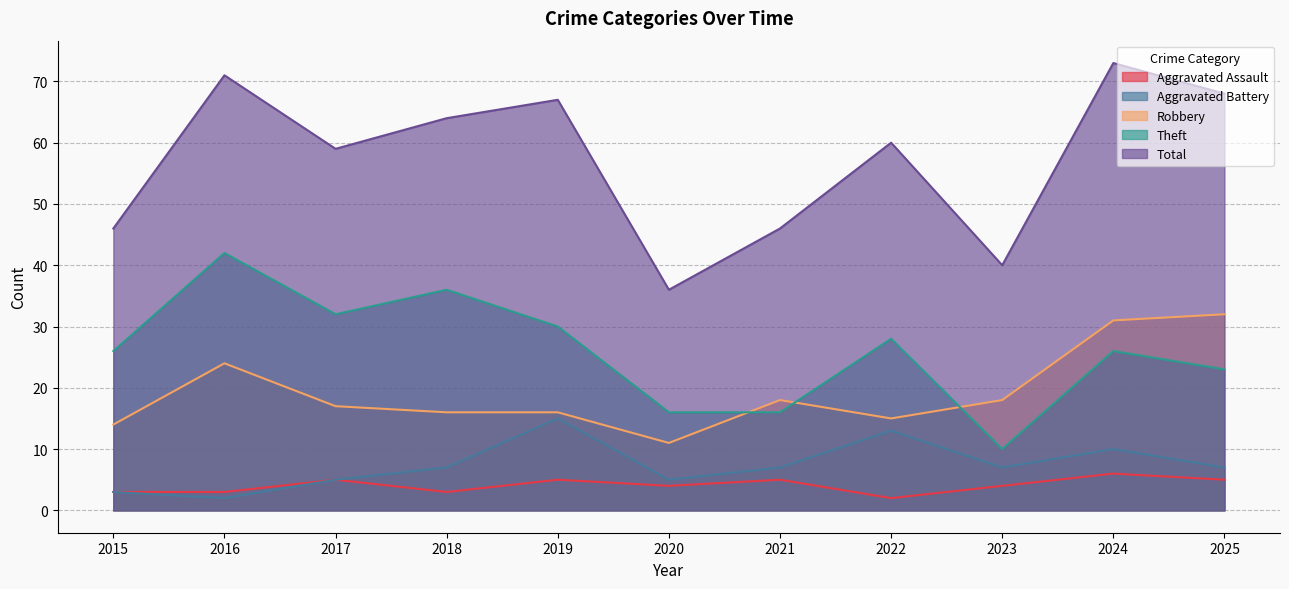

At which category is the sum across all series the highest?

2024